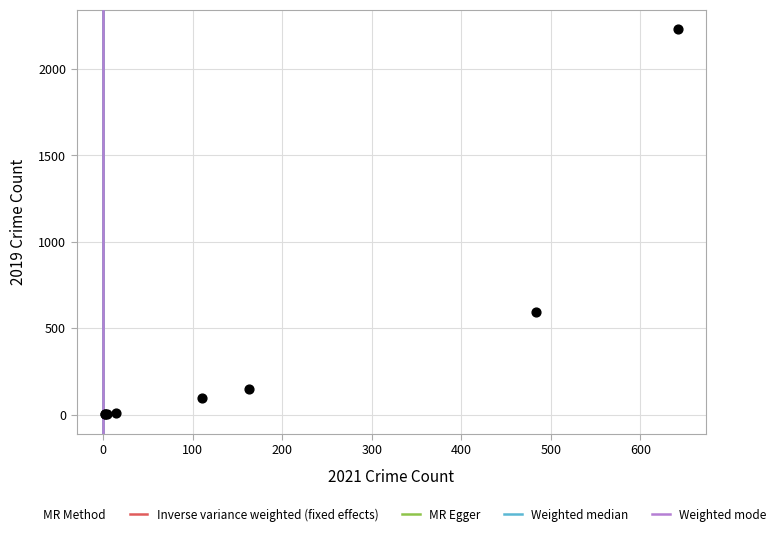

What Y value in the scatter plot is closest to 1115?

591